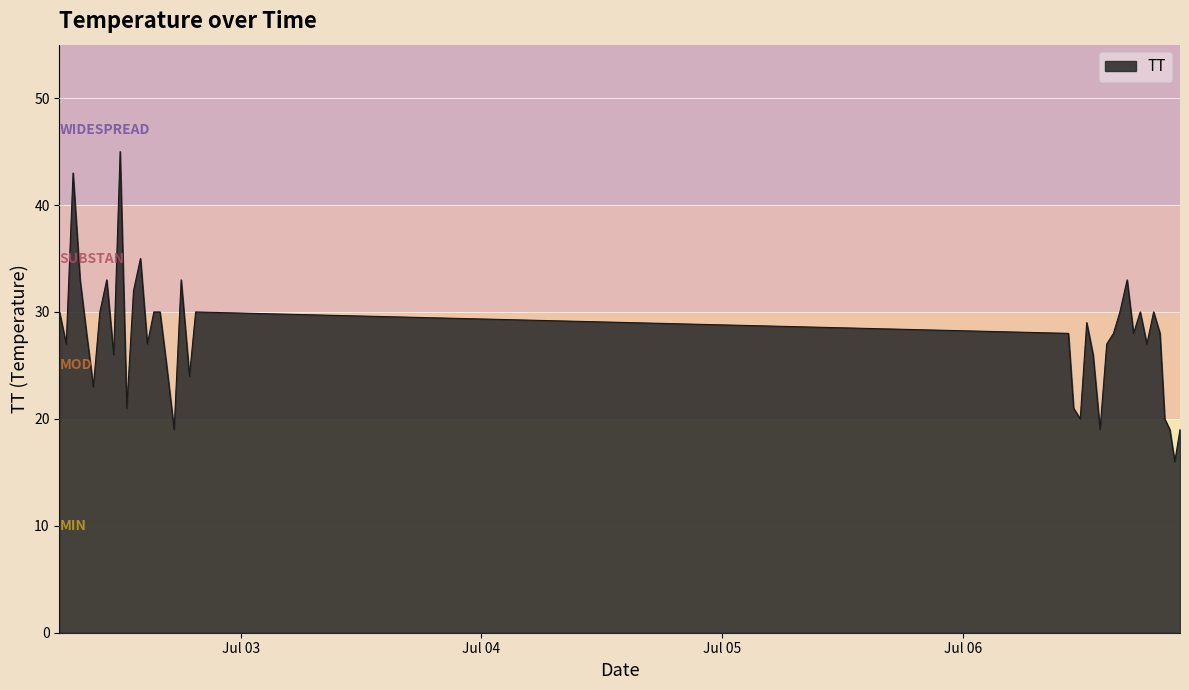

What is the average value?

28